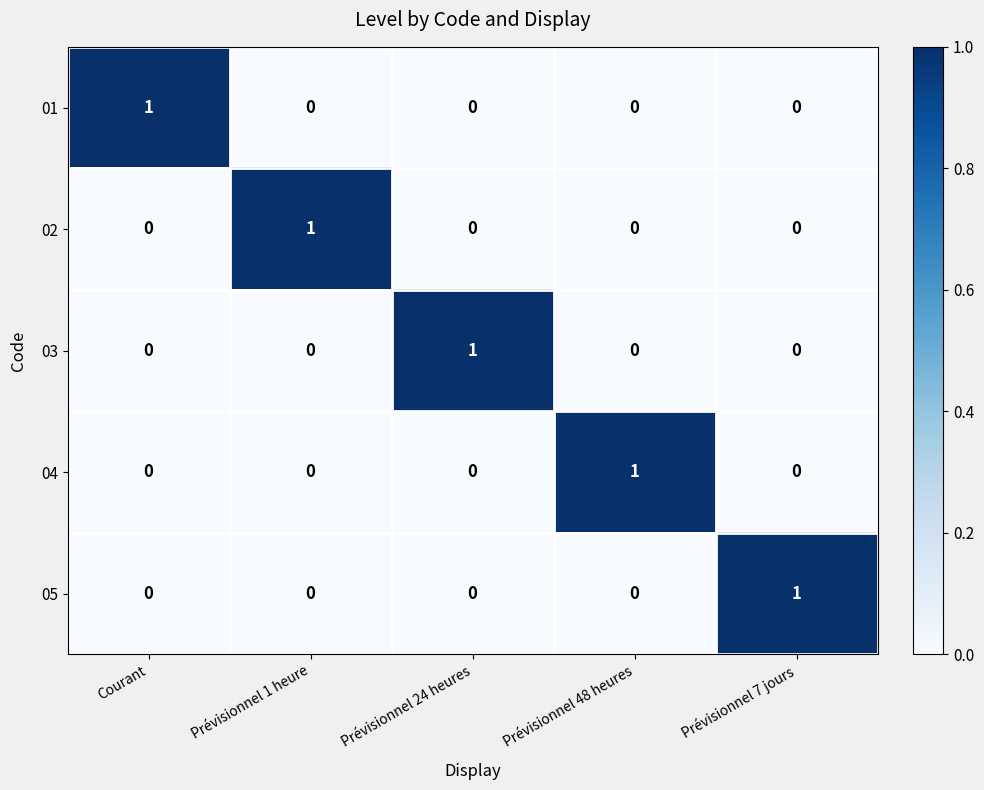

How many 03 values are between 0 and 1?

5